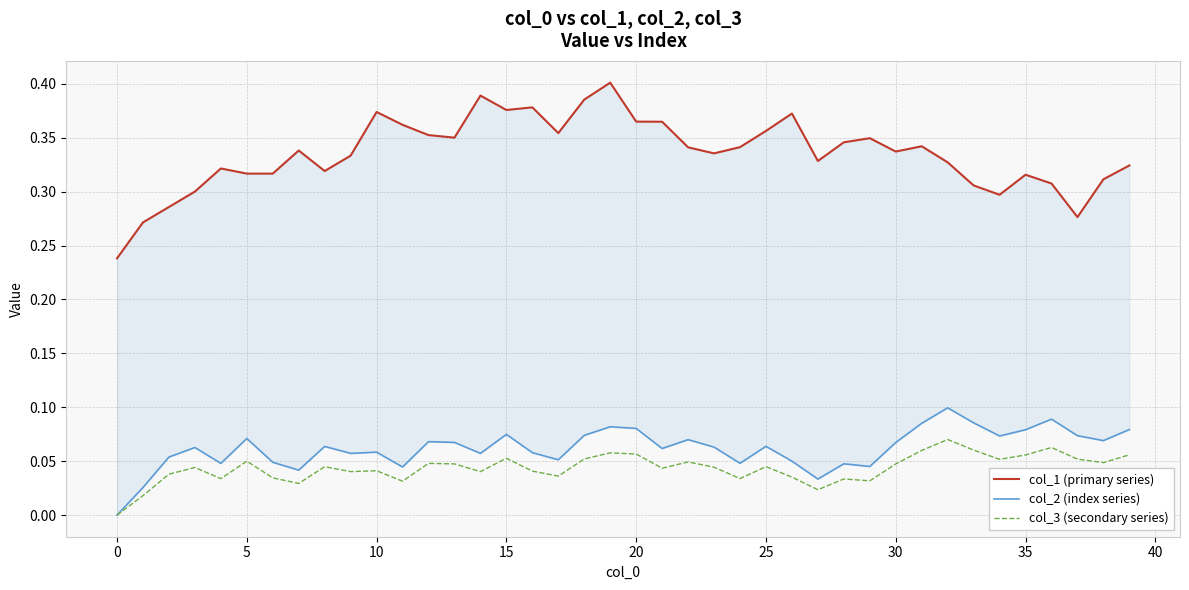

What is the label of the 25th point from the left?

24